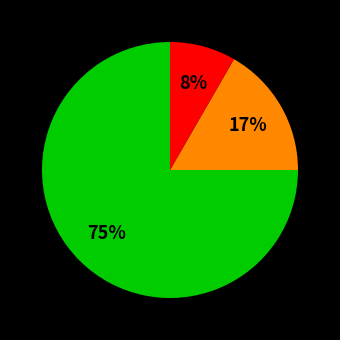

To the nearest percent, what is the difference between the largest and smallest slice percentages?

67%